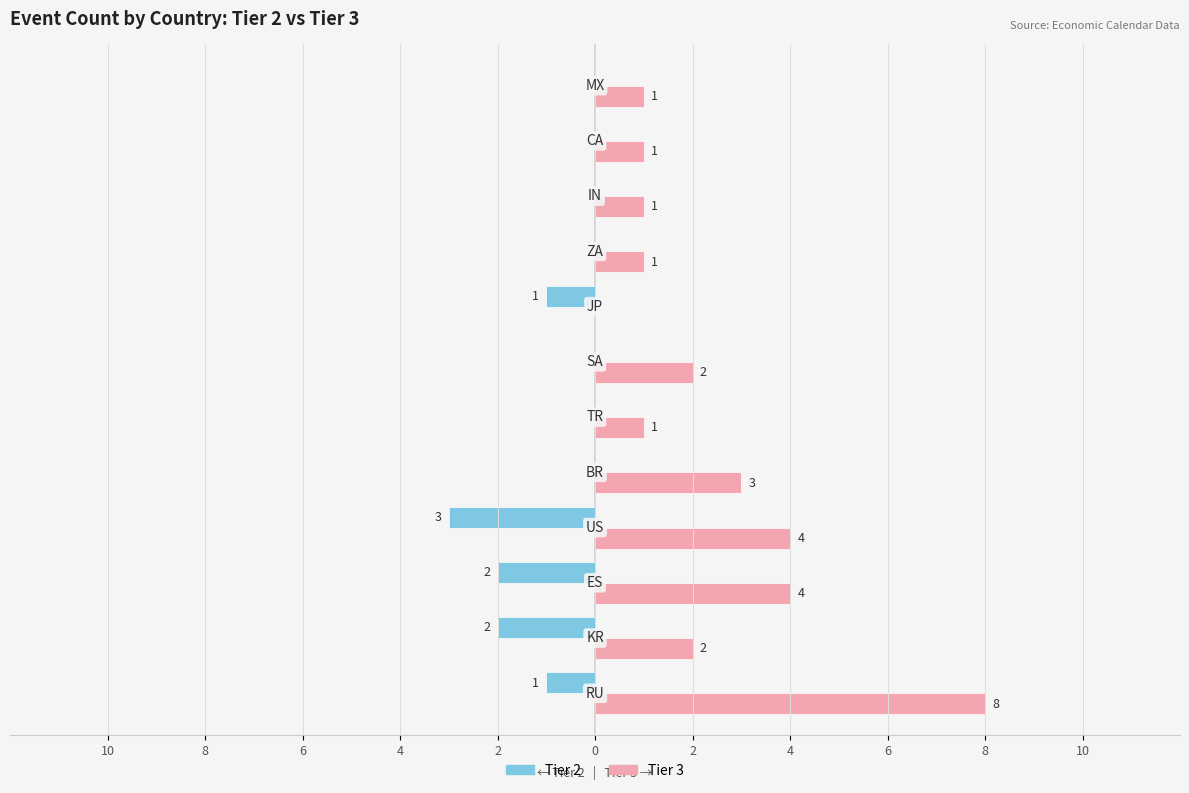

What is the smallest value displayed?

-3